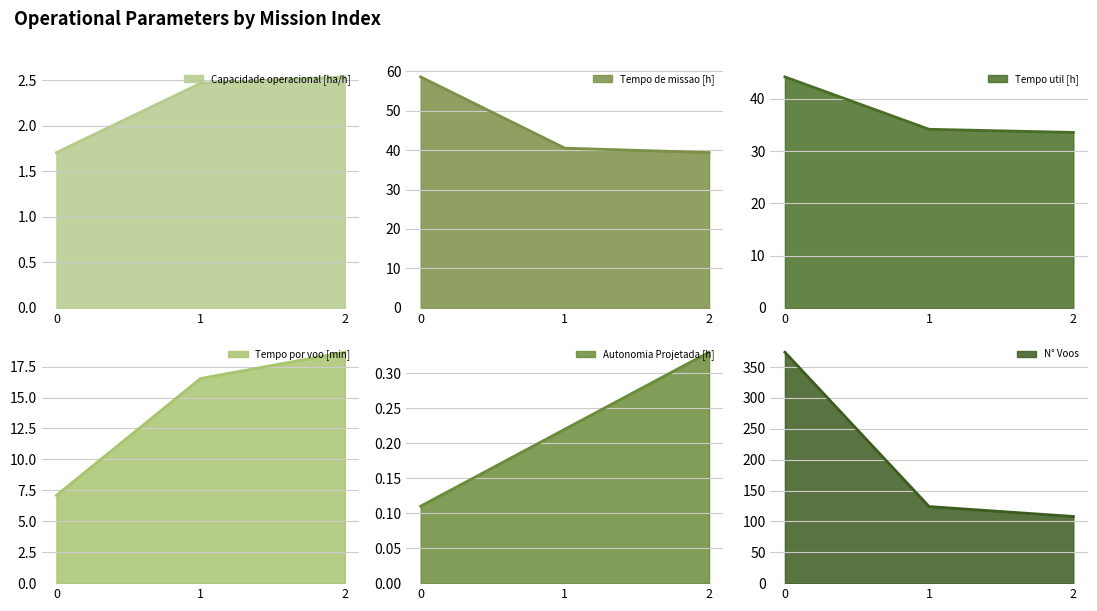

What is the value of the Tempo por voo [min] point at the 1st from the left?

7.1